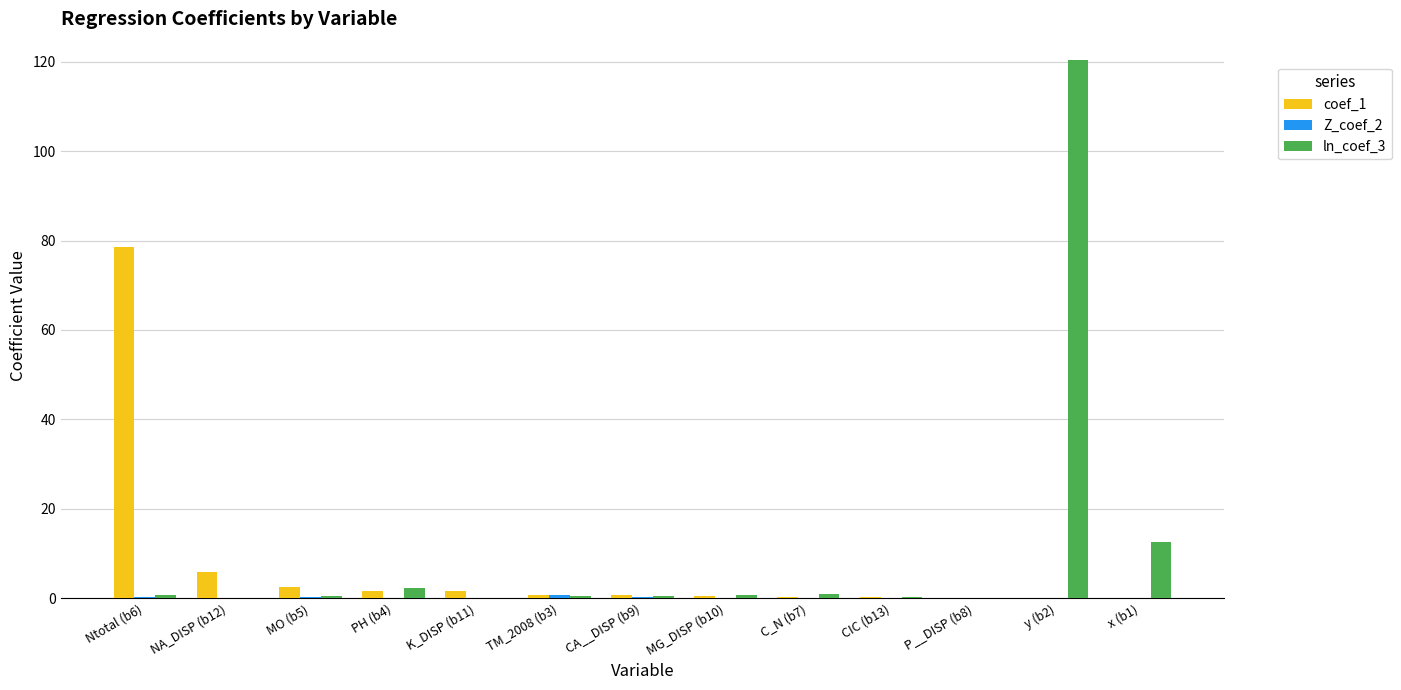

What is the sum of all ln_coef_3 values?

139.4